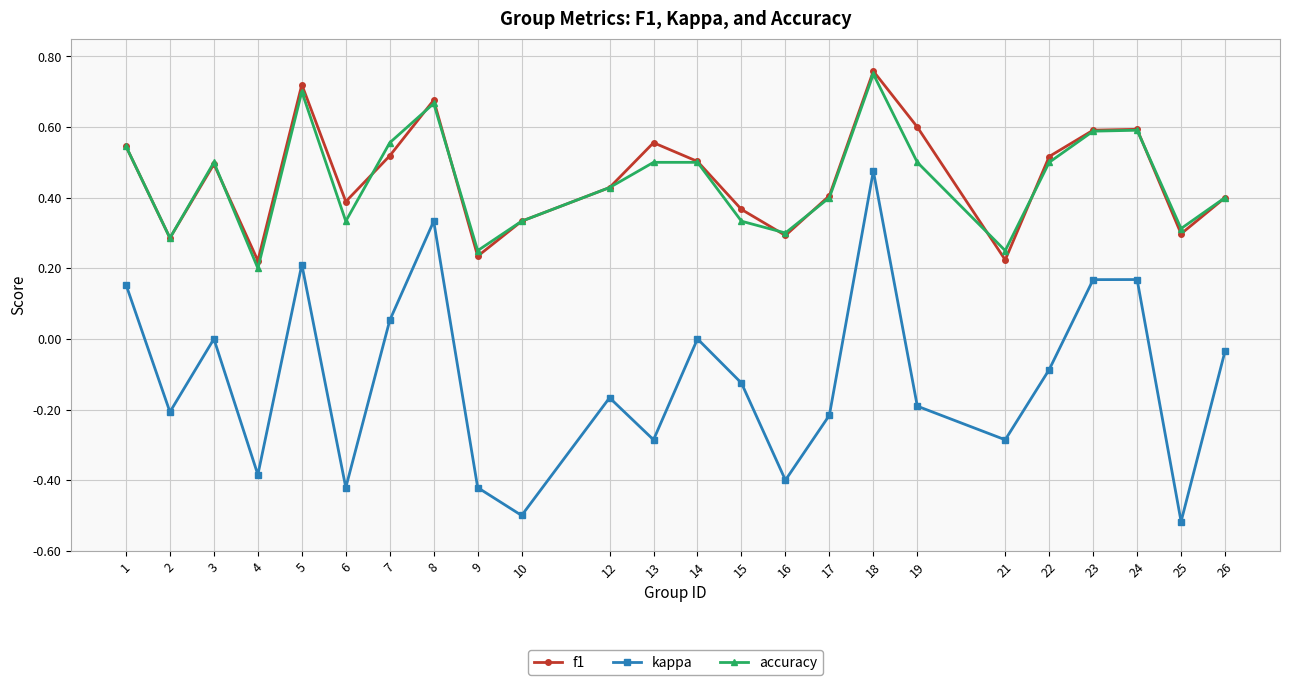

How many interior local peaks does the kappa series have?

7